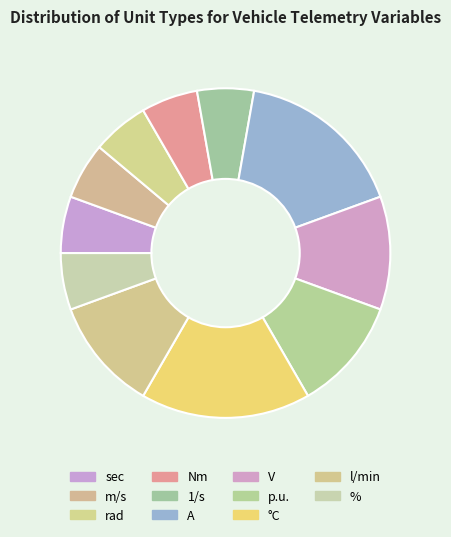

Is there any slice that represents more than half of the pie?

No